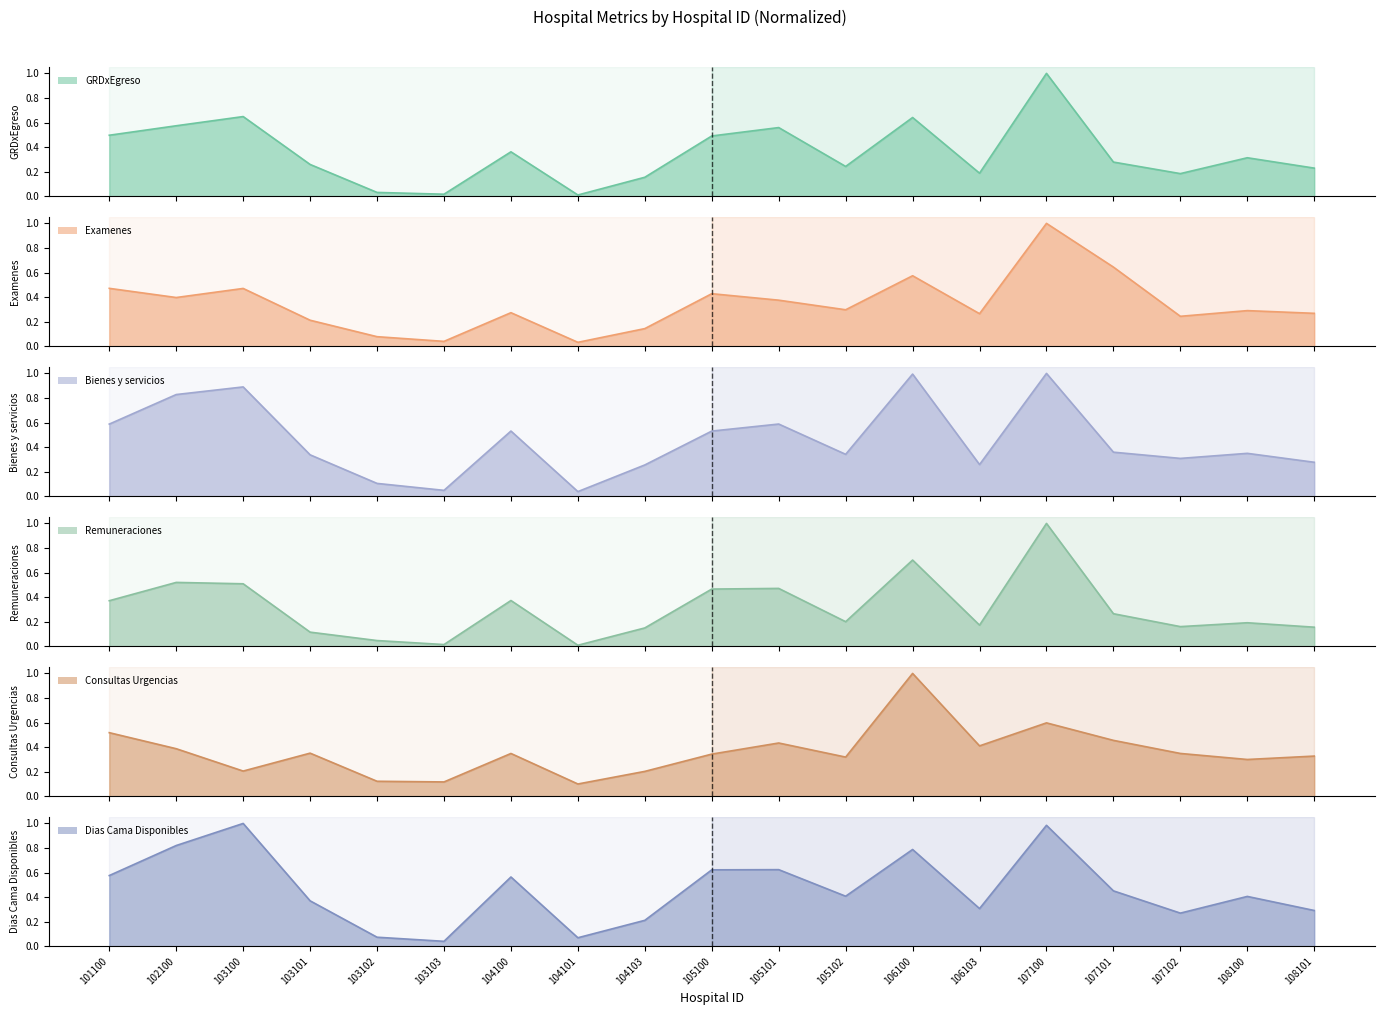

Which series has the largest total across all categories?

Dias Cama Disponibles